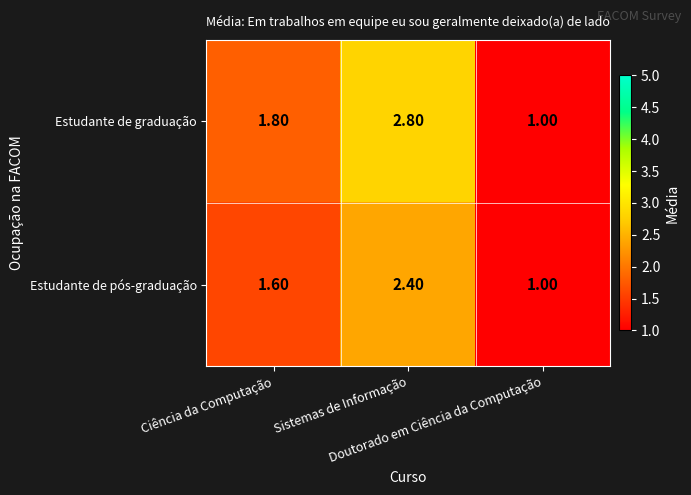

What is the sum of all Estudante de pós-graduação values?

5.0